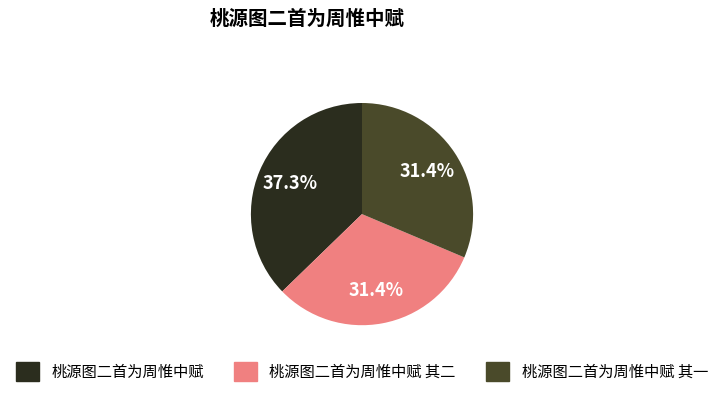

What is the total percentage of 桃源图二首为周惟中赋 其二 and 桃源图二首为周惟中赋?

68.6%